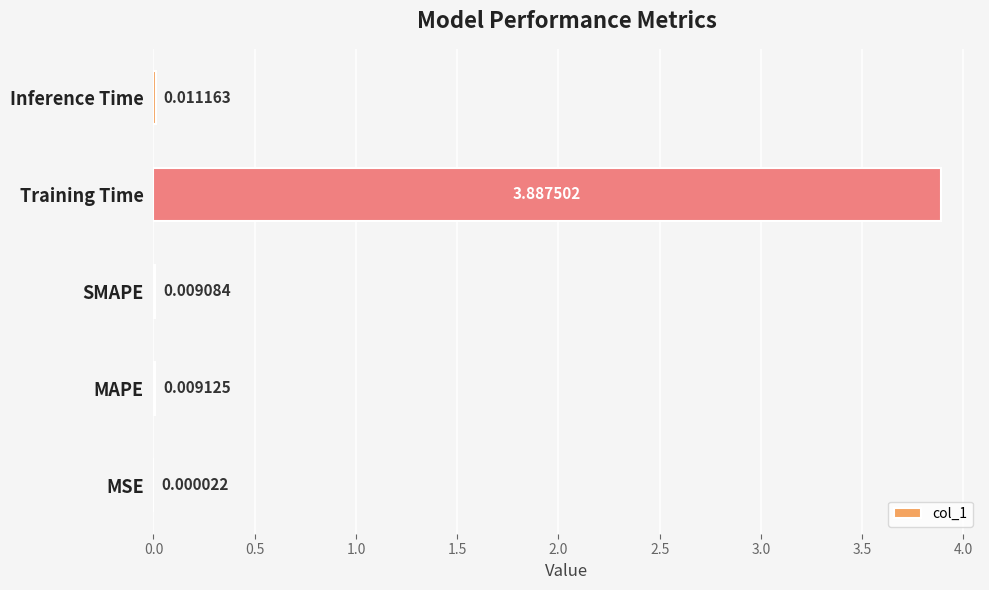

At which label is the value closest to 1?

Inference Time